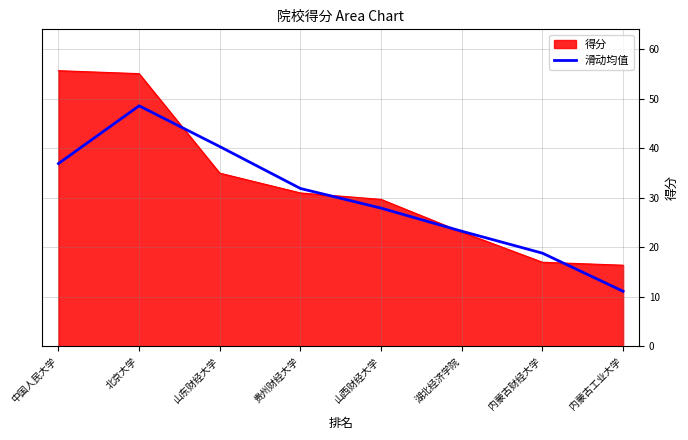

What is the approximate value of 滑动均值 at 内蒙古财经大学?

18.8